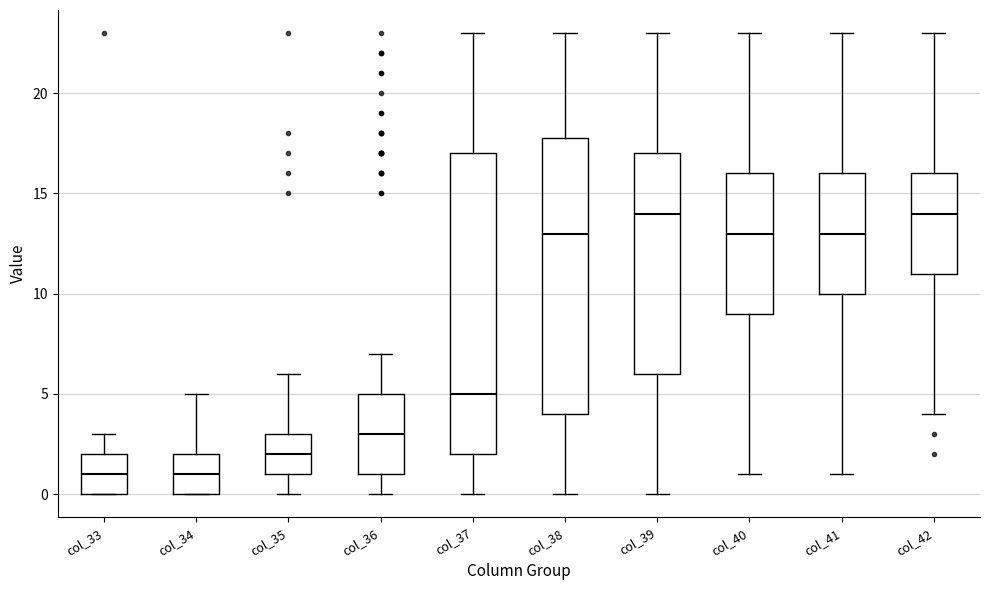

Reading left to right, transcribe this box plot: for each box, give where its median line is, the range the box spans, and where its two whiskers end, as read against the y-axis. The values are not printed on the chart, so give them approximately, as read against the axis.

col_33: median 1, box 0 to 2, whiskers 0 to 3
col_34: median 1, box 0 to 2, whiskers 0 to 5
col_35: median 2, box 1 to 3, whiskers 0 to 6
col_36: median 3, box 1 to 5, whiskers 0 to 7
col_37: median 5, box 2 to 17, whiskers 0 to 23
col_38: median 13, box 4 to 18, whiskers 0 to 23
col_39: median 14, box 6 to 17, whiskers 0 to 23
col_40: median 13, box 9 to 16, whiskers 1 to 23
col_41: median 13, box 10 to 16, whiskers 1 to 23
col_42: median 14, box 11 to 16, whiskers 4 to 23